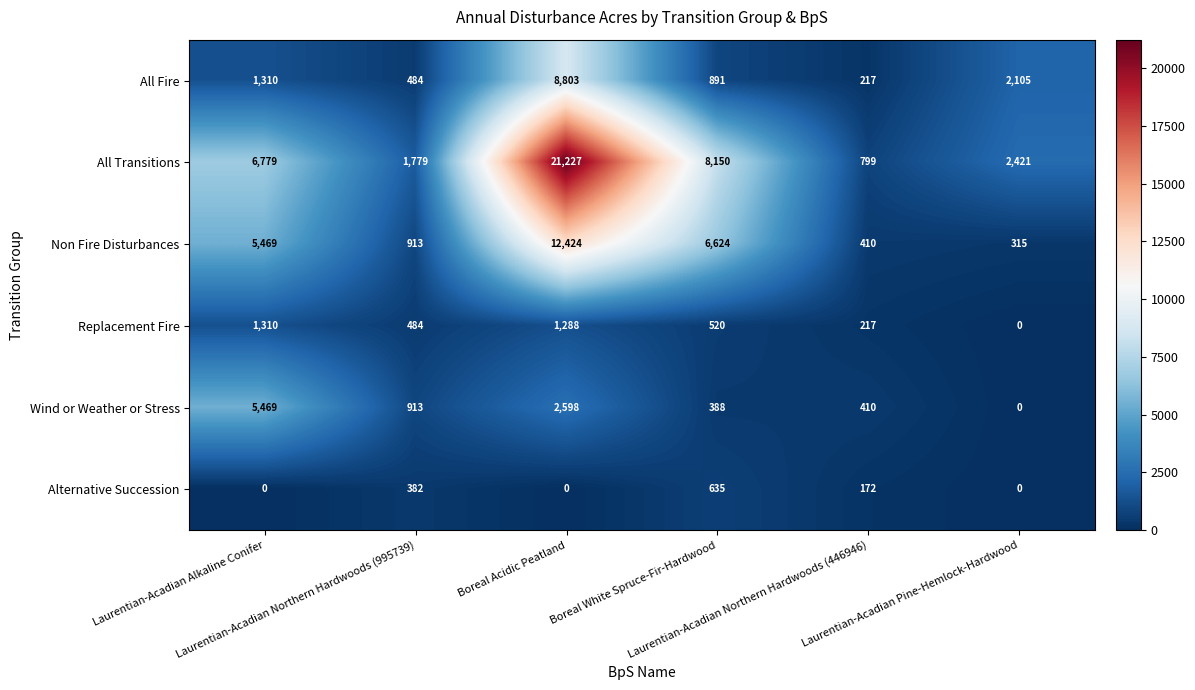

Which series has the widest spread of values?

All Transitions